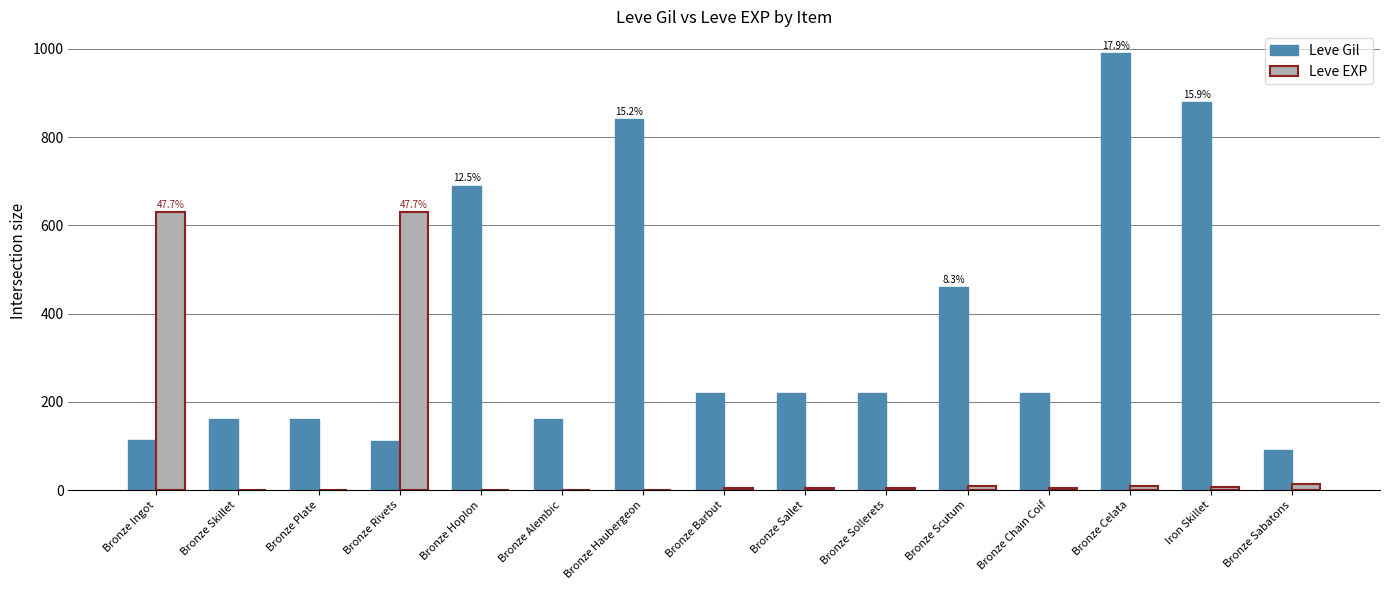

True or false: Leve Gil has a value of 840 at Bronze Haubergeon.

True